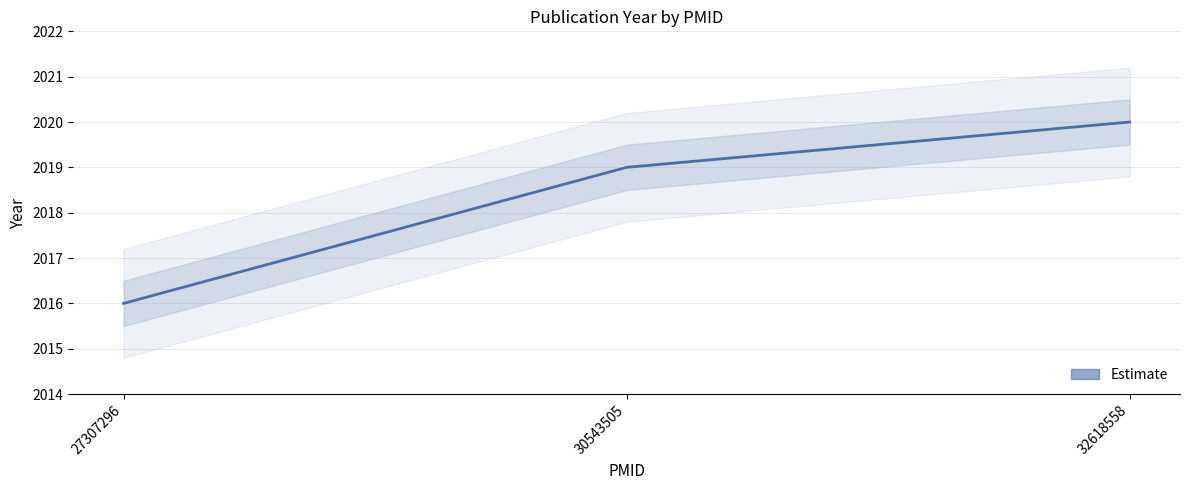

How many lines are shown in the chart?

1